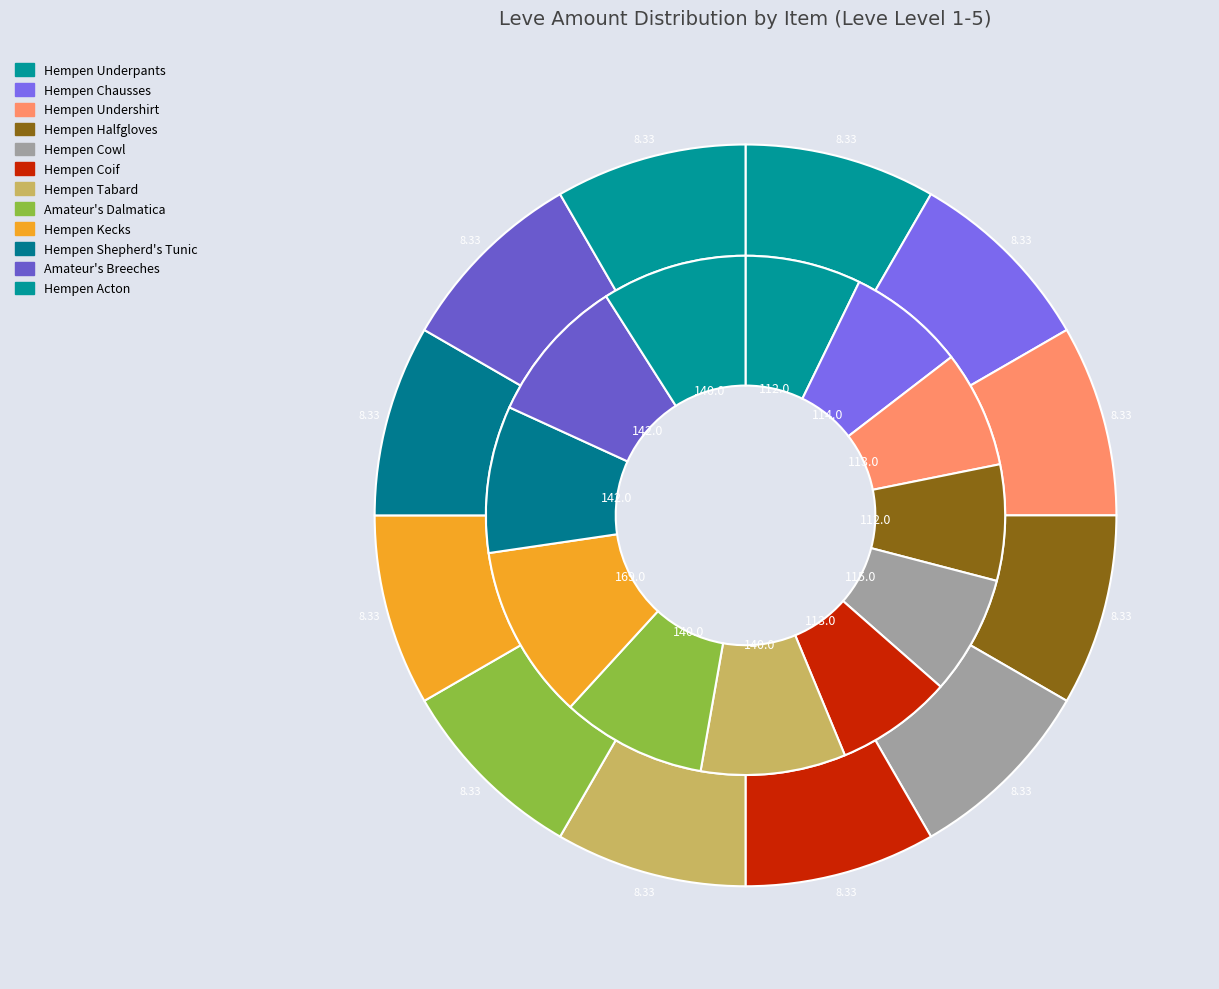

The Hempen Shepherd's Tunic slice represents 8% of the pie. True or false?

True